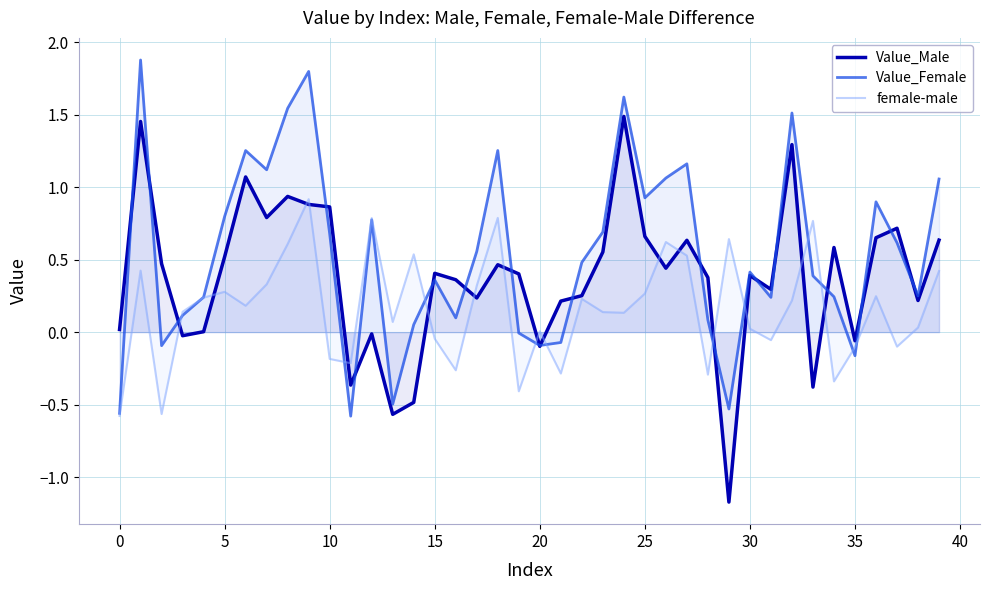

Which series has the largest range (max minus min)?

Value_Male